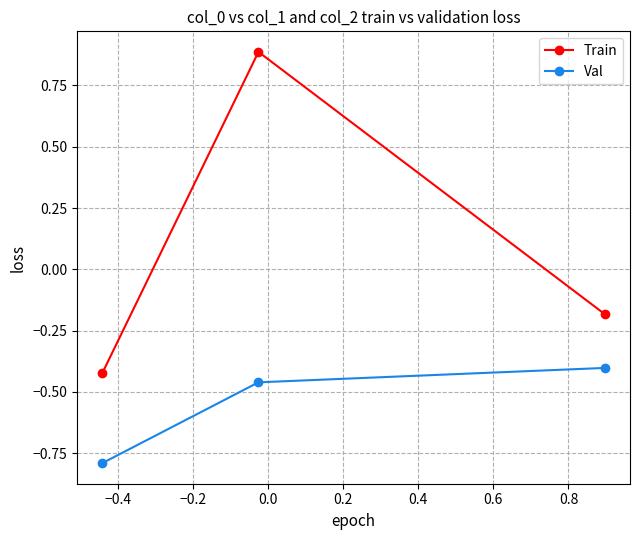

What is the greatest value displayed?

0.9